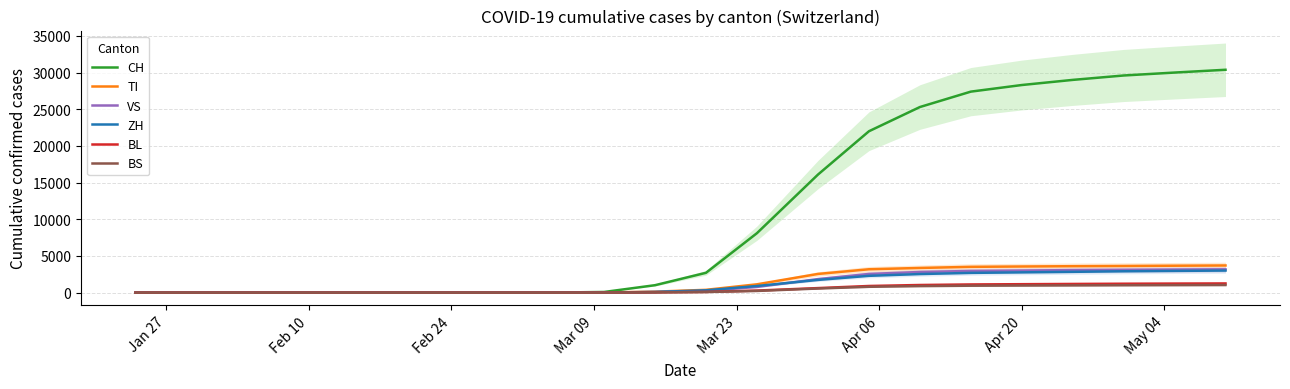

Which series has the largest total across all categories?

CH